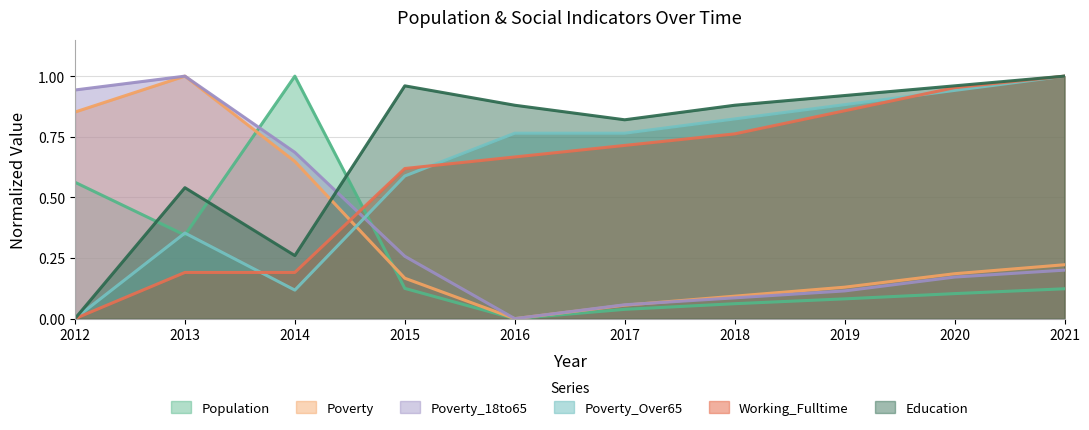

Between which two adjacent categories do Poverty_Over65 and Population first intersect?

2012 and 2013